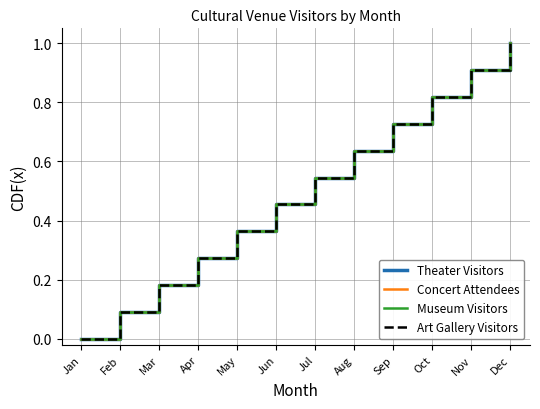

True or false: Concert Attendees has a value of 0.8 at Oct.

True